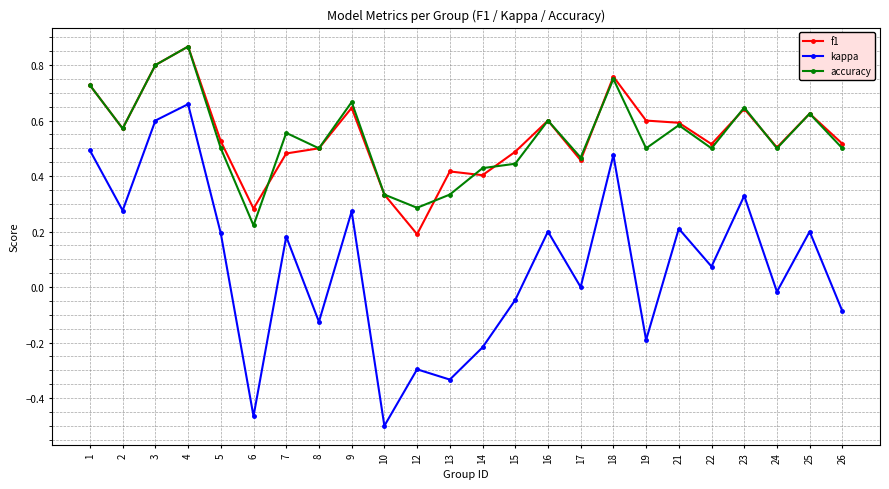

The accuracy series shows 0.6 at 25. True or false?

True